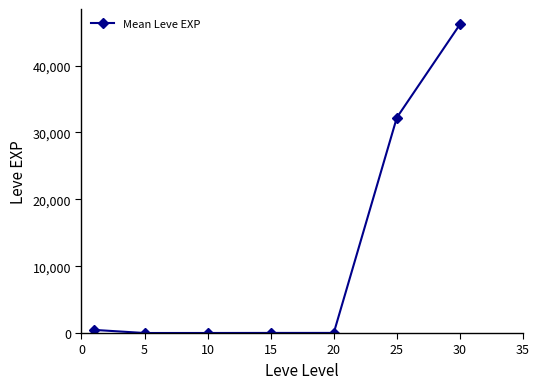

What is the sum of all values?

78885.0